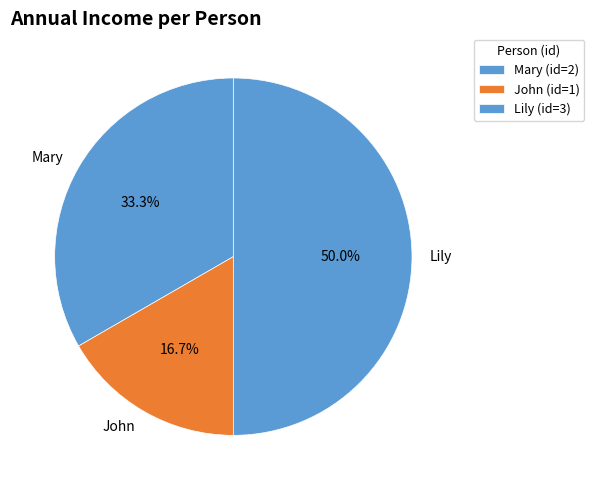

Combined, what portion of the pie is Lily and Mary?

83.3%